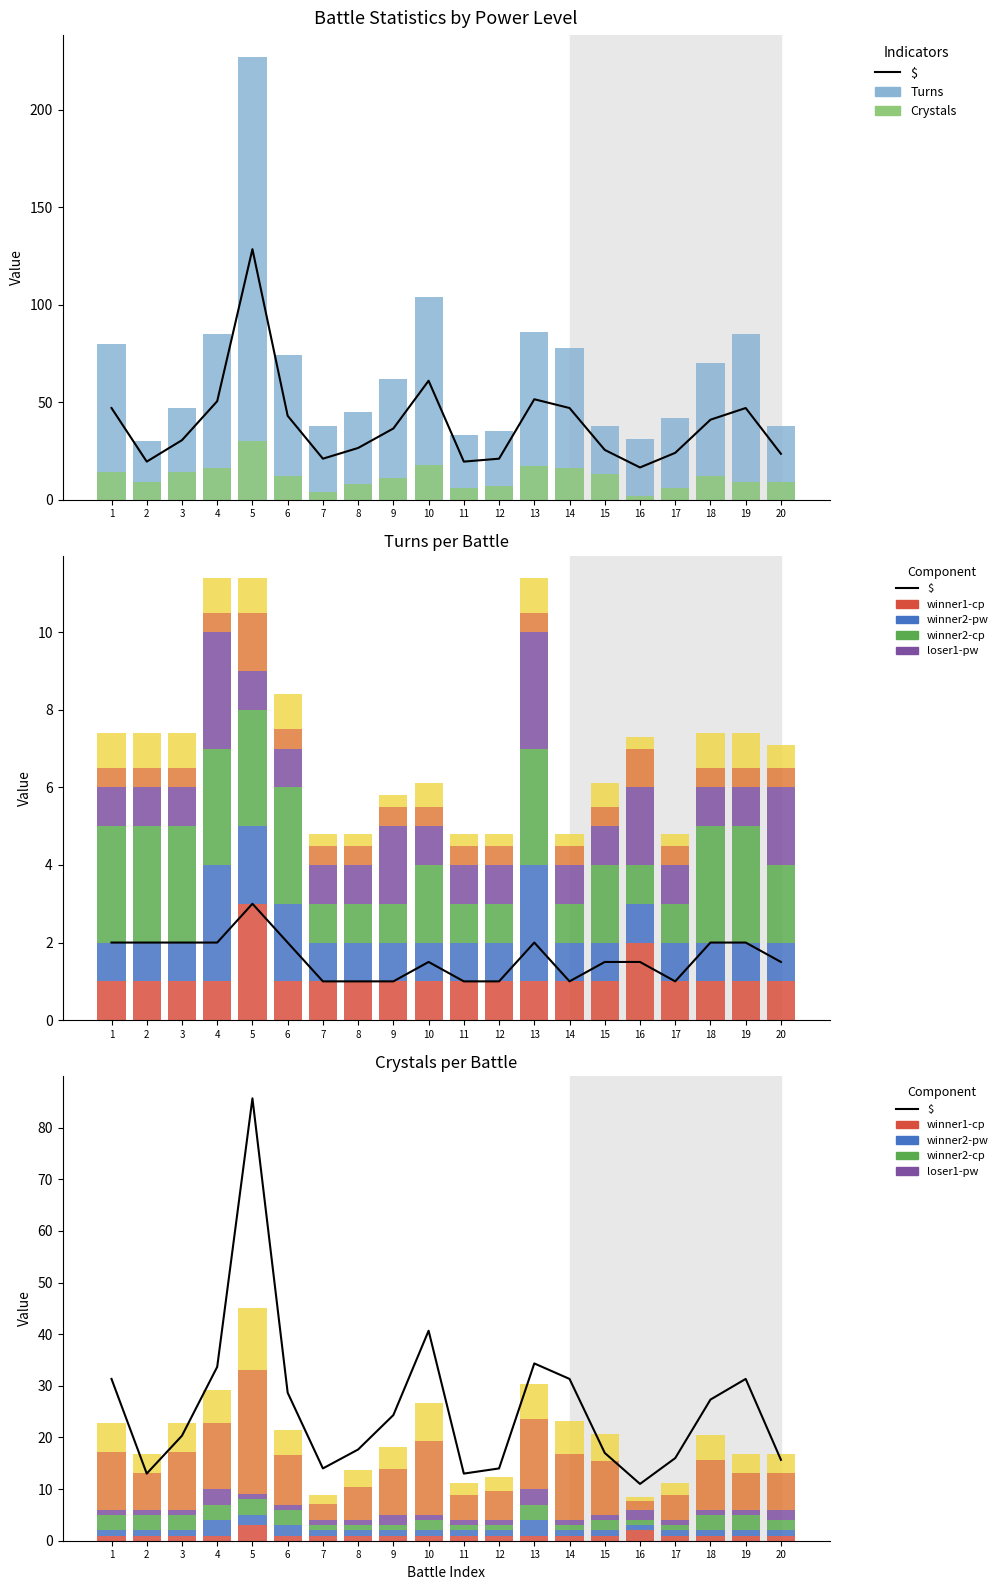

Is it true that winner1-cp equals 1 at 6?

False